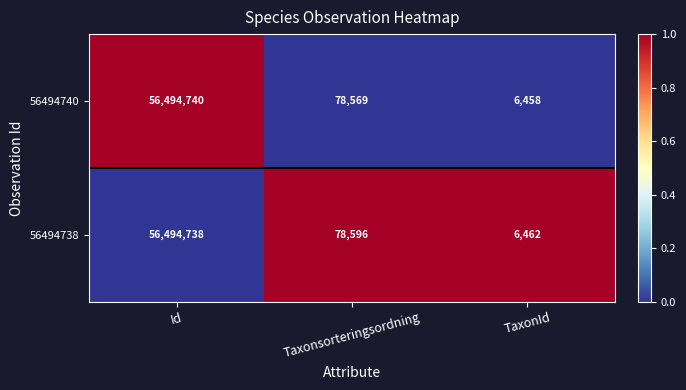

Which series has the largest total across all categories?

56494738